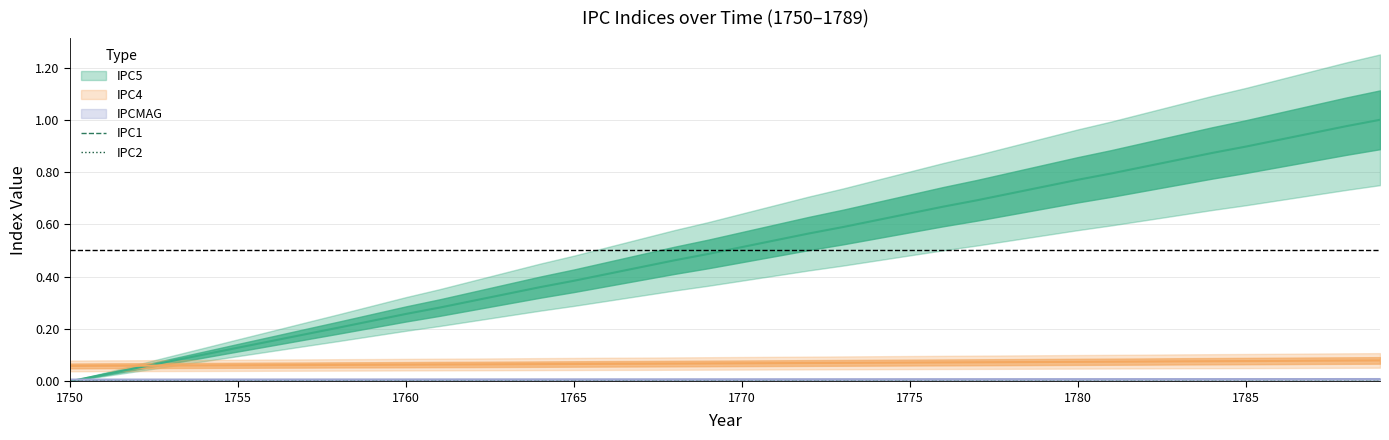

At which label is IPC5 closest to 0?

1750